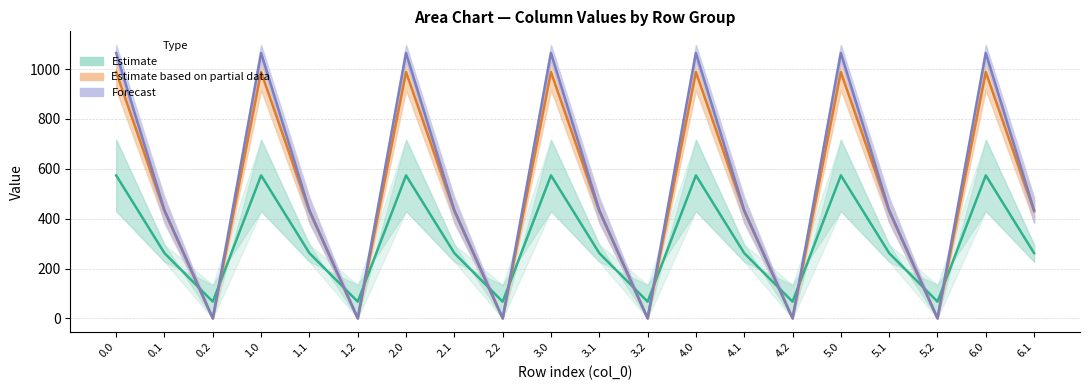

What is the approximate value of col_8 at 4.2?

67.1